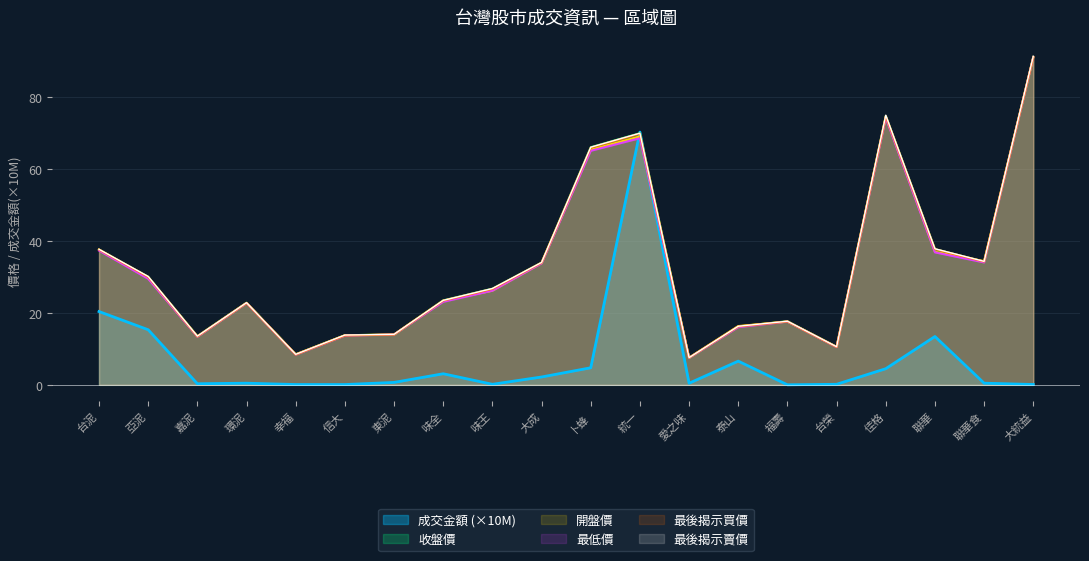

Reading left to right, transcribe all the data shown in this chart.

成交金額: 20.4	15.3	0.3	0.5	0.1	0.1	0.7	3.1	0.2	2.2	4.8	70.3	0.4	6.6	0.0	0.2	4.5	13.5	0.5	0.1
開盤價: 37.6	29.7	13.4	22.8	8.5	13.8	14.0	23.4	26.2	33.9	65.4	69.1	7.6	16.4	17.6	10.6	74.5	37.0	34.4	91.1
最低價: 37.4	29.5	13.4	22.8	8.4	13.7	14.0	23.1	26.2	33.8	65.1	68.6	7.5	16.1	17.6	10.5	74.3	36.9	34.0	91.1
收盤價: 37.6	30.1	13.6	22.9	8.5	13.8	14.0	23.5	26.8	34.0	66.1	70.0	7.5	16.2	17.7	10.6	74.8	37.8	34.3	91.2
最後揭示買價: 37.6	30.1	13.5	22.8	8.4	13.8	14.0	23.4	26.7	34.0	66.0	69.9	7.5	16.2	17.6	10.6	74.8	37.8	34.3	91.2
最後揭示賣價: 37.7	30.1	13.6	22.9	8.5	13.8	14.1	23.5	26.8	34.0	66.1	70.0	7.6	16.3	17.7	10.6	75.0	37.9	34.4	91.4